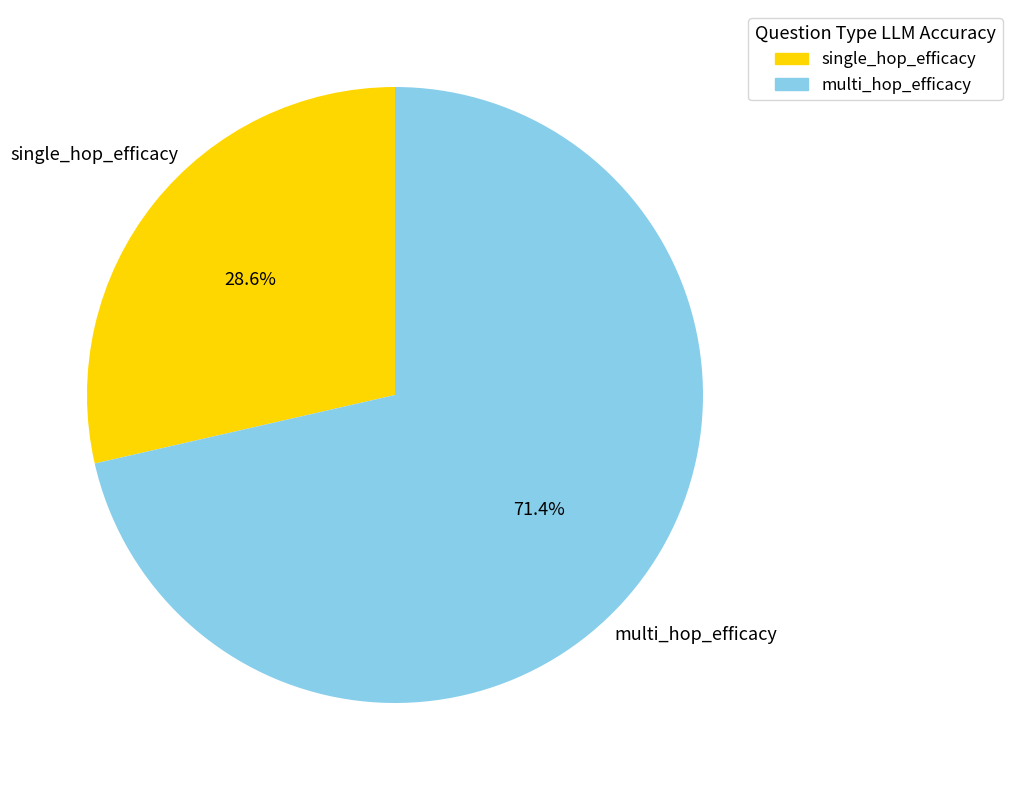

What is the largest slice in the pie chart?

multi_hop_efficacy